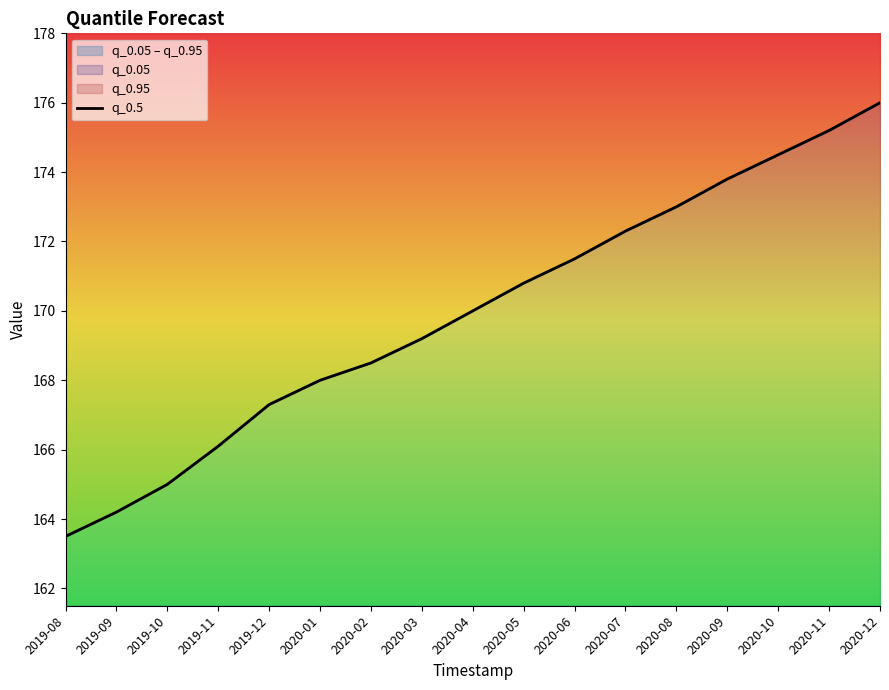

Where does the data first go above 170?

2020-05